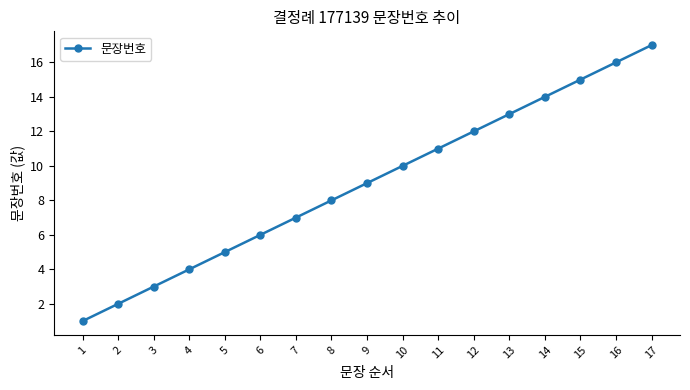

Reading left to right, list all the values displayed in this chart.

1	2	3	4	5	6	7	8	9	10	11	12	13	14	15	16	17